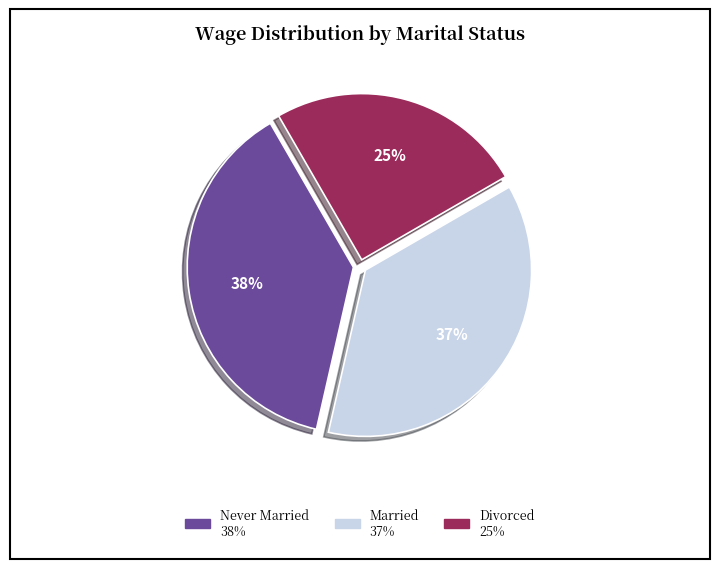

Is there any slice that represents more than half of the pie?

No